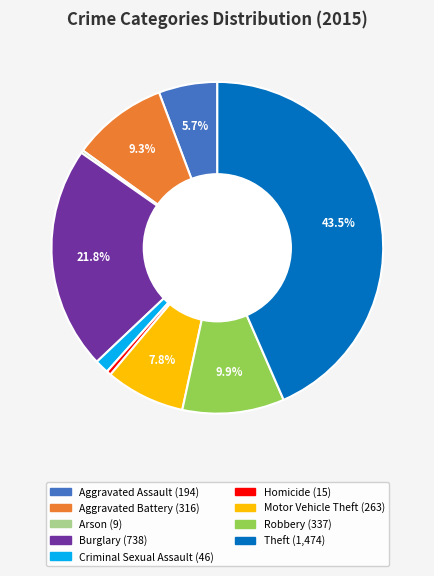

Does Burglary represent more than half of the total?

No